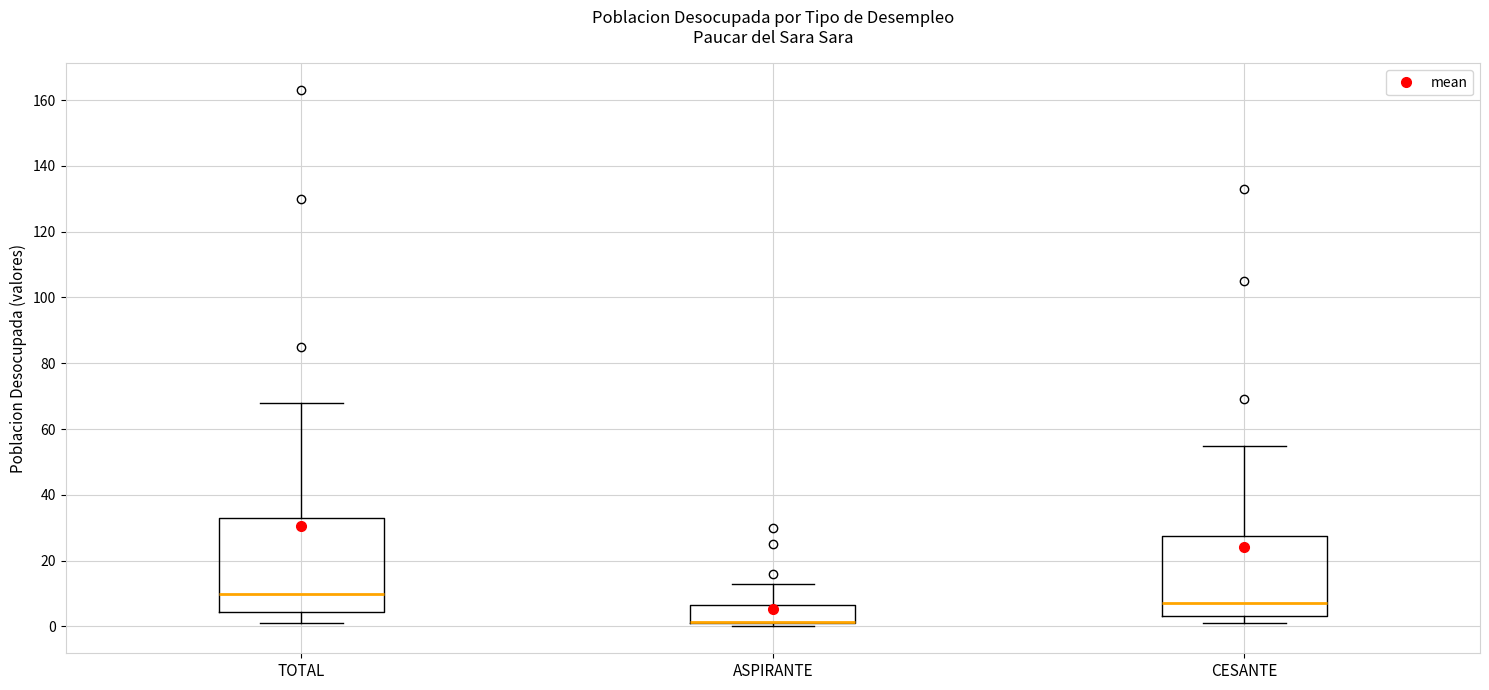

Reading left to right, read every box against the y-axis: the position of its median line, the range the box covers, and the ends of its whiskers. The values are not printed on the chart, so give them approximately, as read against the axis.

TOTAL: median 10, box 4 to 34, whiskers 2 to 68
ASPIRANTE: median 2 (drawn on the box's lower edge), box 2 to 6, whiskers 0 to 14
CESANTE: median 8, box 4 to 28, whiskers 2 to 56